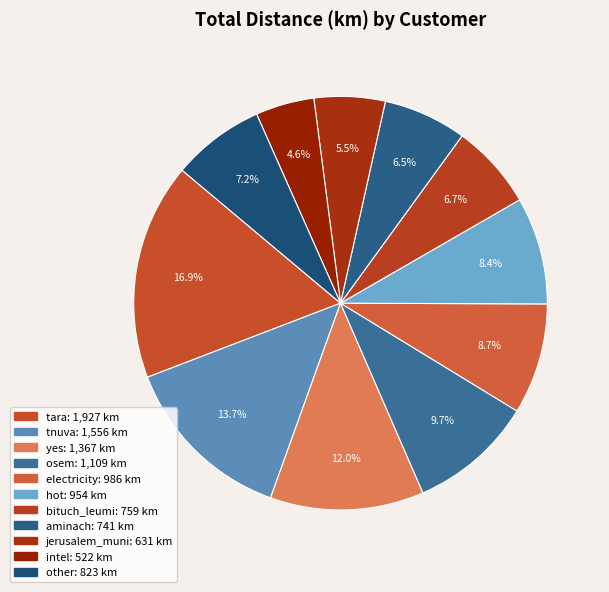

To the nearest percent, what is the difference between the largest and smallest slice percentages?

12%